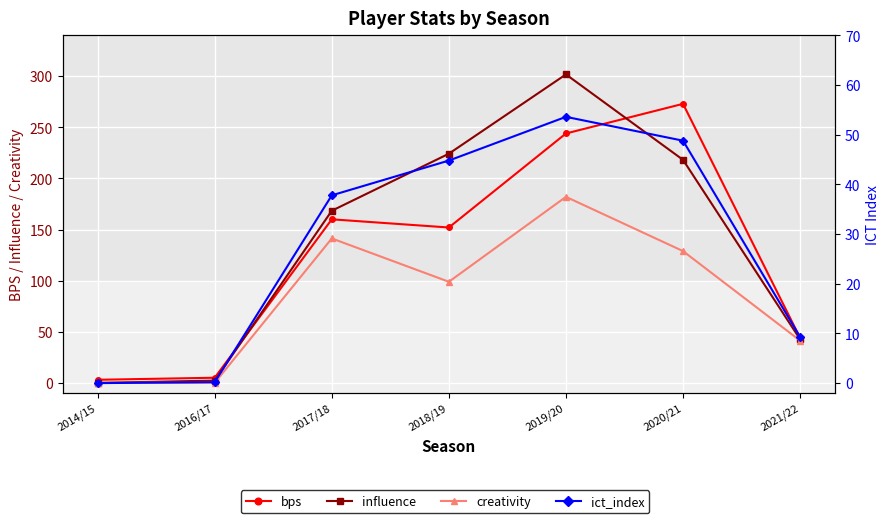

At which category does influence reach its first local peak?

2019/20